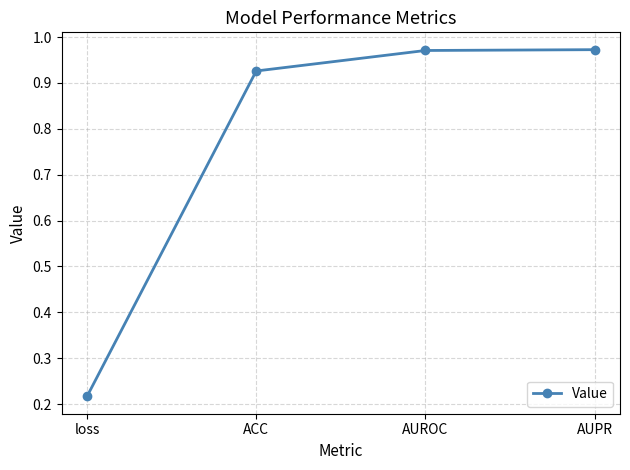

True or false: the data shows 0.4 at ACC.

False